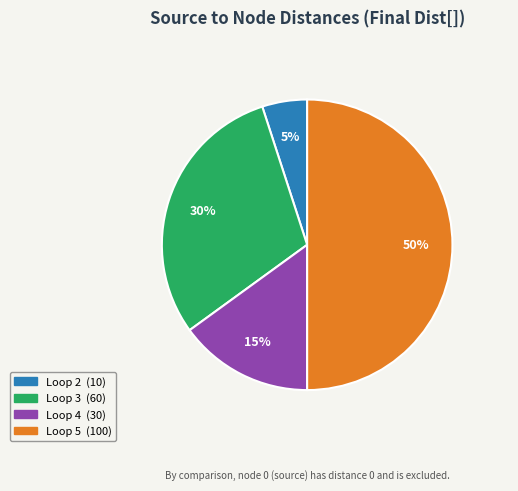

To the nearest percent, what is the difference between the largest and smallest slice percentages?

45%